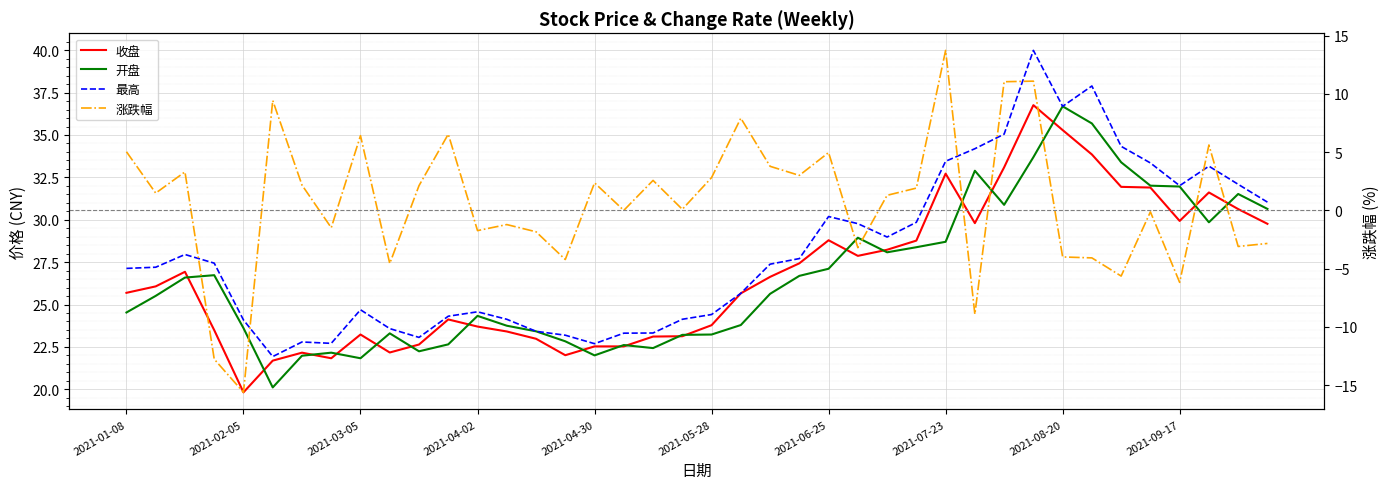

How many data points does each series have?

40